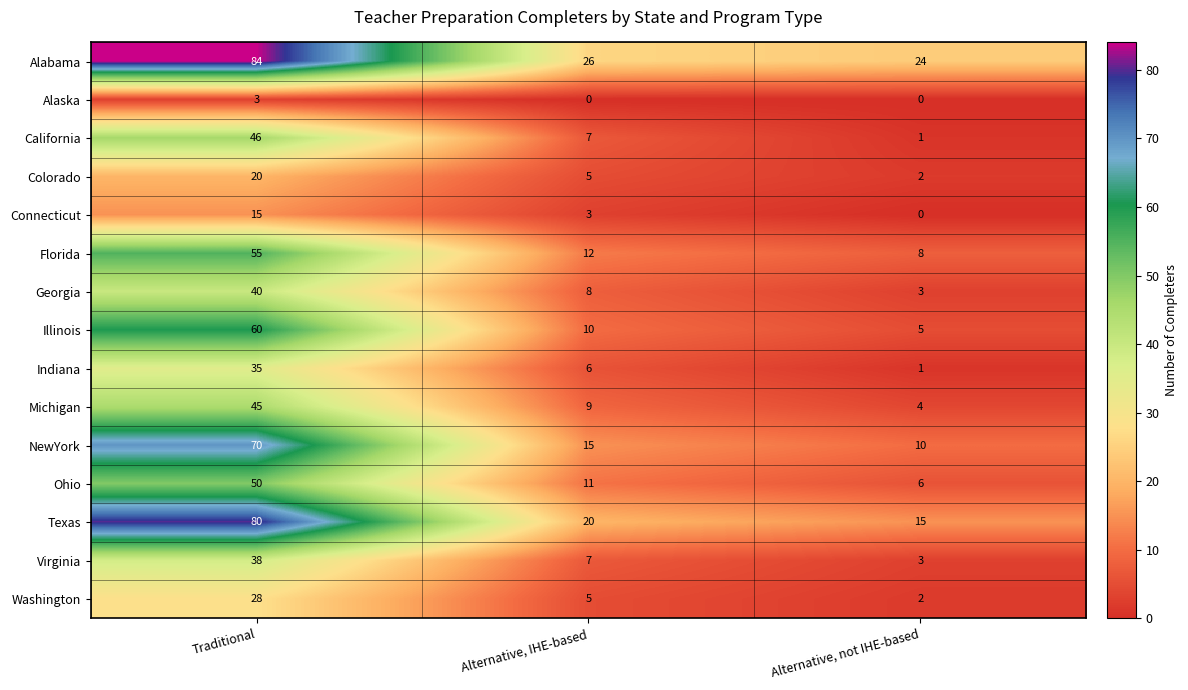

At which label does NewYork first exceed 15?

Traditional